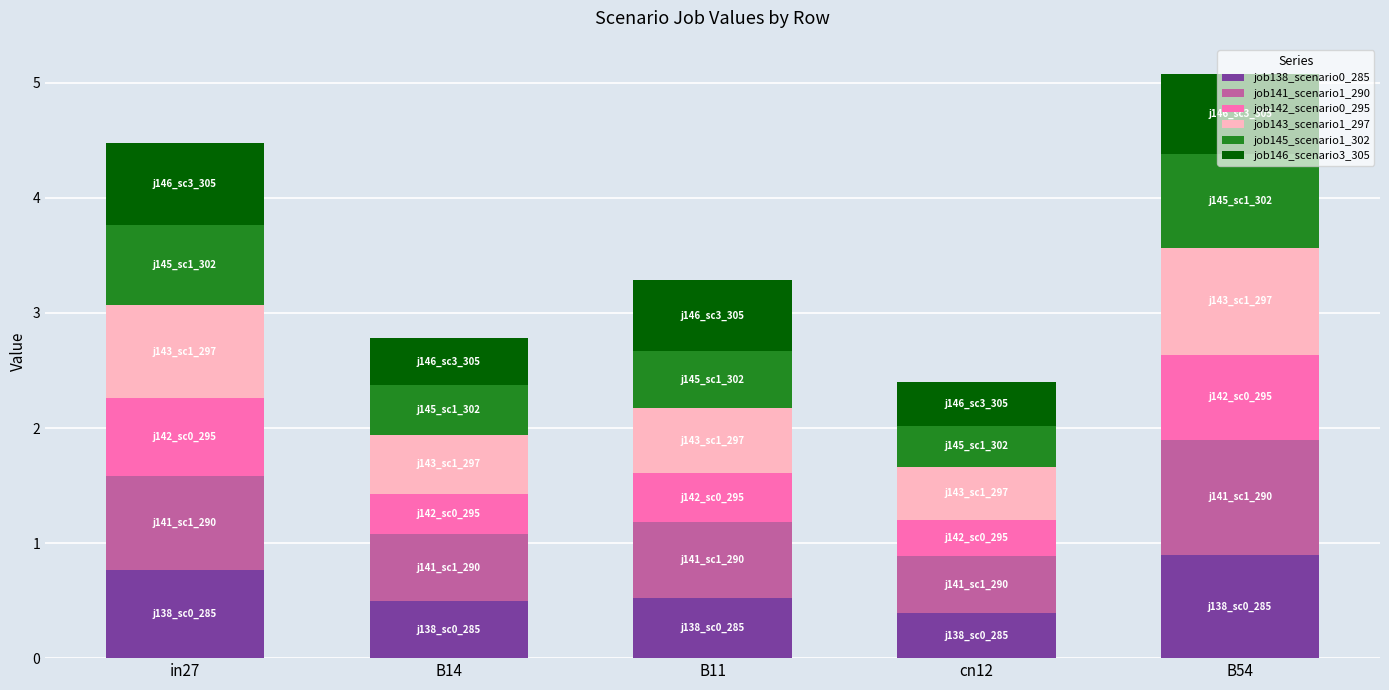

The value of job138_scenario0_285 at in27 is 0.4. True or false?

False